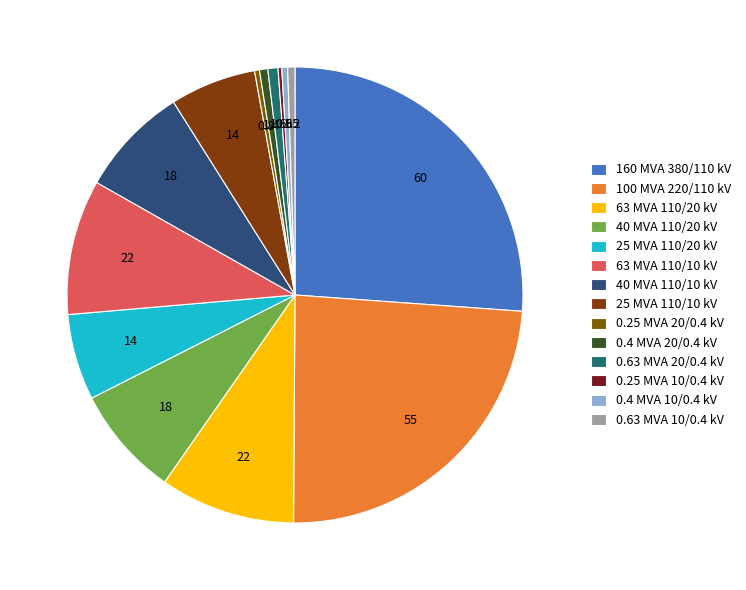

Does 40 MVA 110/20 kV represent more than half of the total?

No